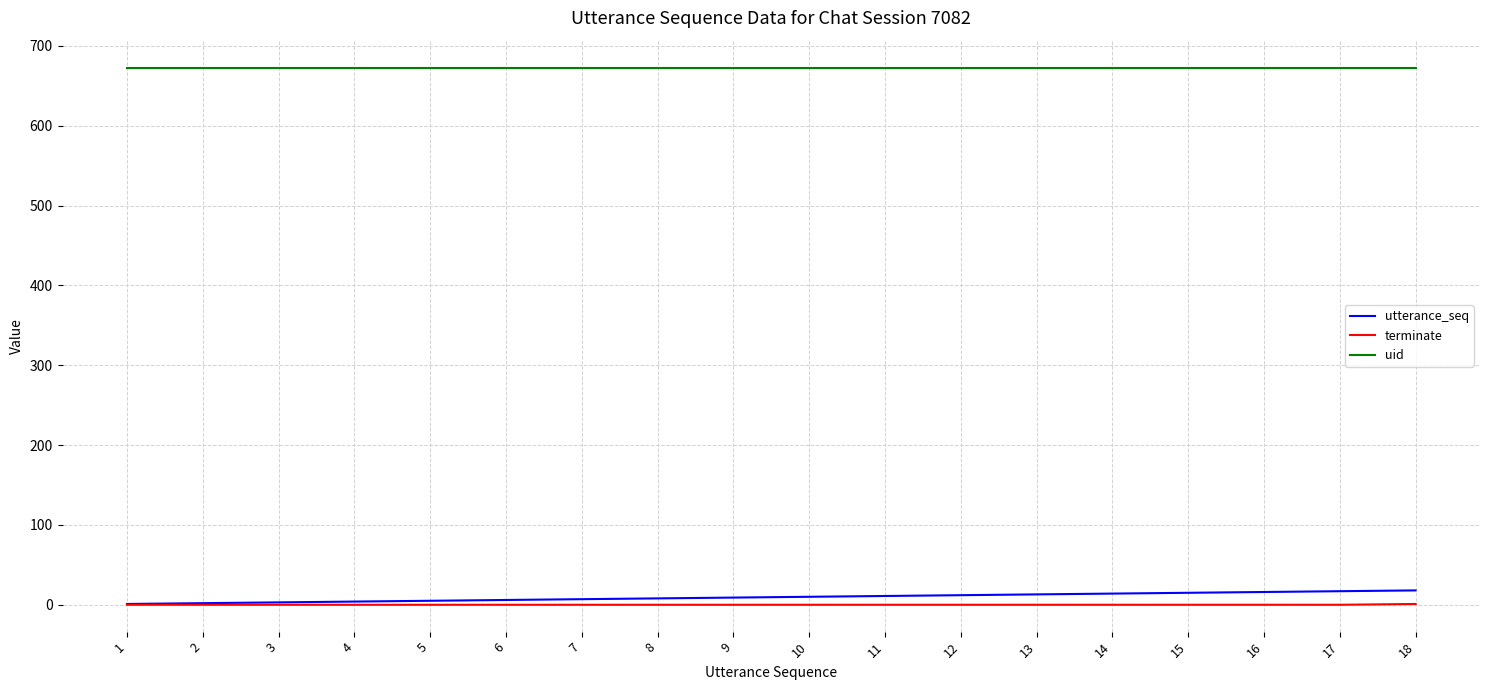

True or false: uid and utterance_seq cross at least once.

False